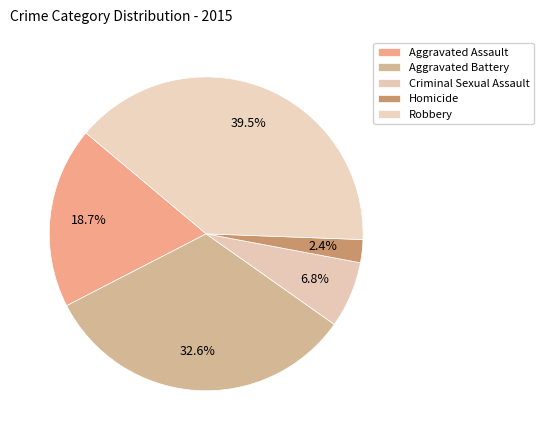

Is there a majority slice in this chart?

No